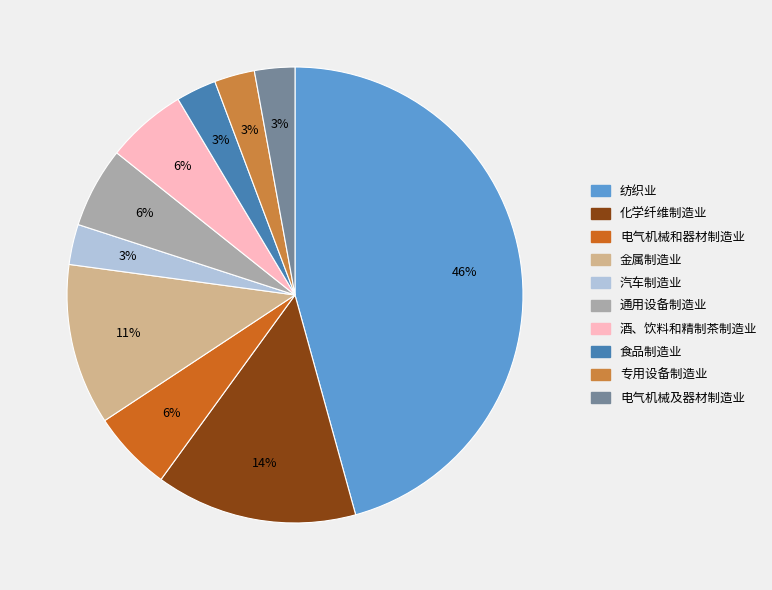

To the nearest percent, what is the difference between the largest and smallest slice percentages?

43%